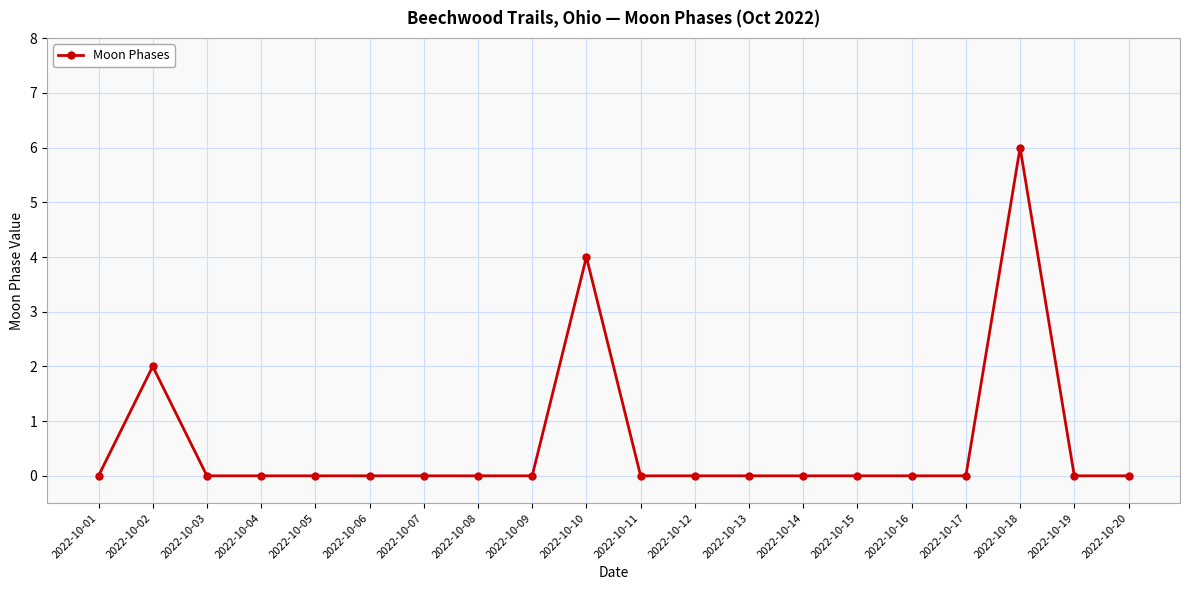

The chart shows a value of 4 at 2022-10-14. True or false?

False